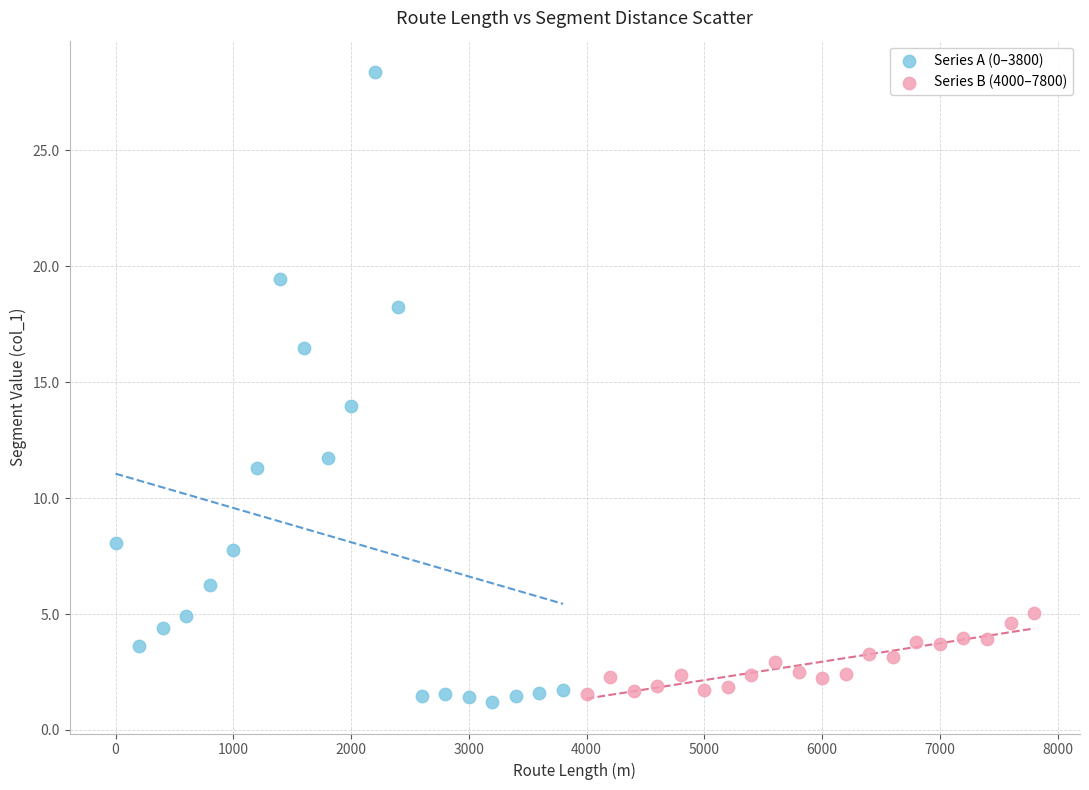

Which series contains the highest Y value?

Series A (0–3800)